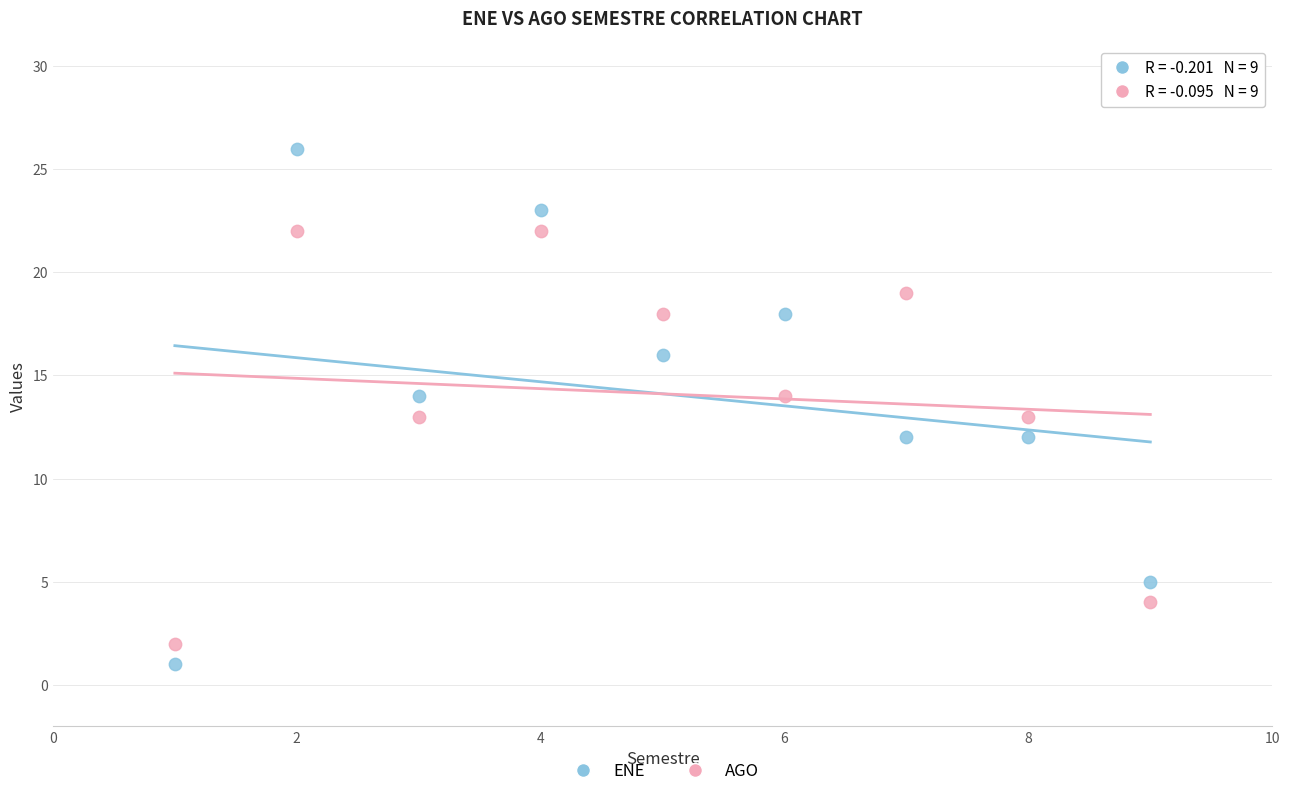

What are all the series names shown in the legend?

ENE, AGO